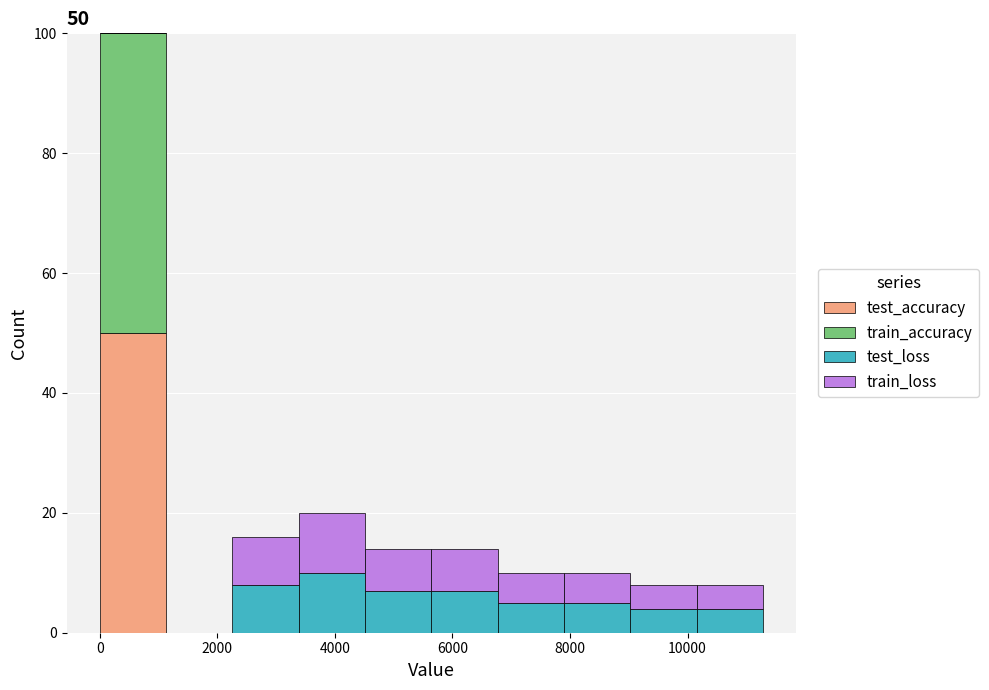

Which range on the x-axis has the tallest stacked bar (by total height)?

0 to 1200